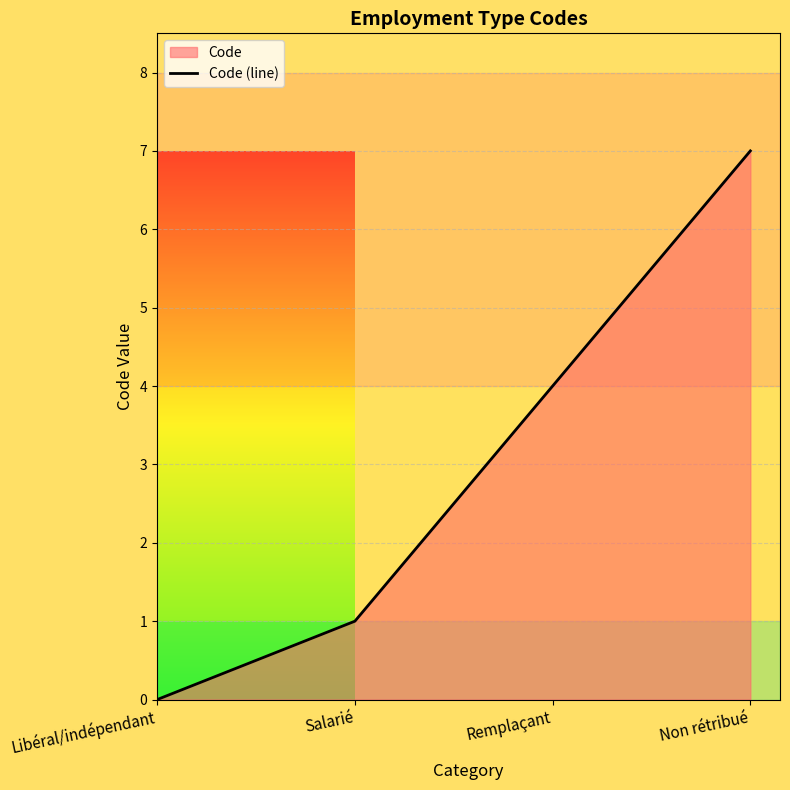

What is the difference between the second highest and minimum values?

4